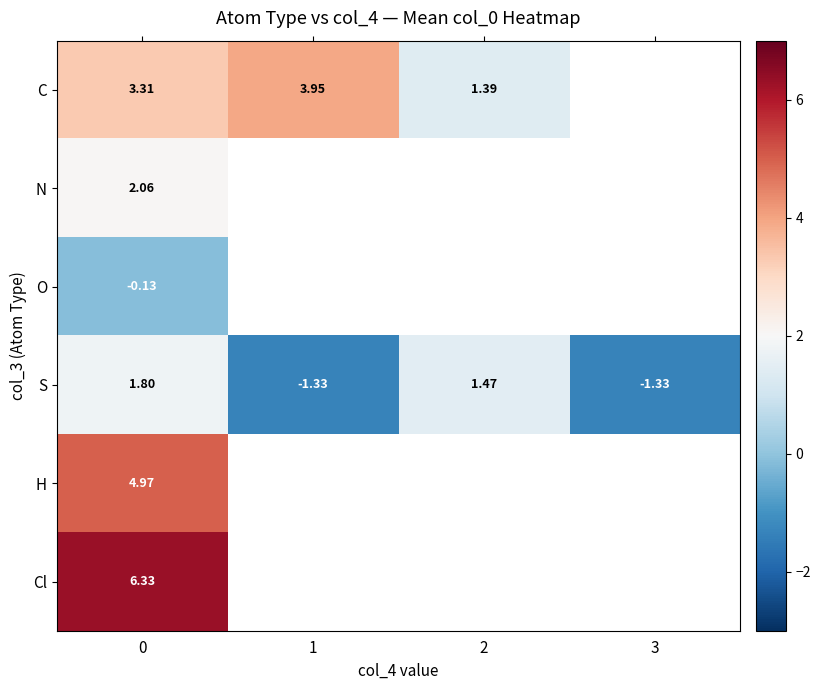

At 0, list the series in order from largest to smallest.

Cl, H, C, N, S, O